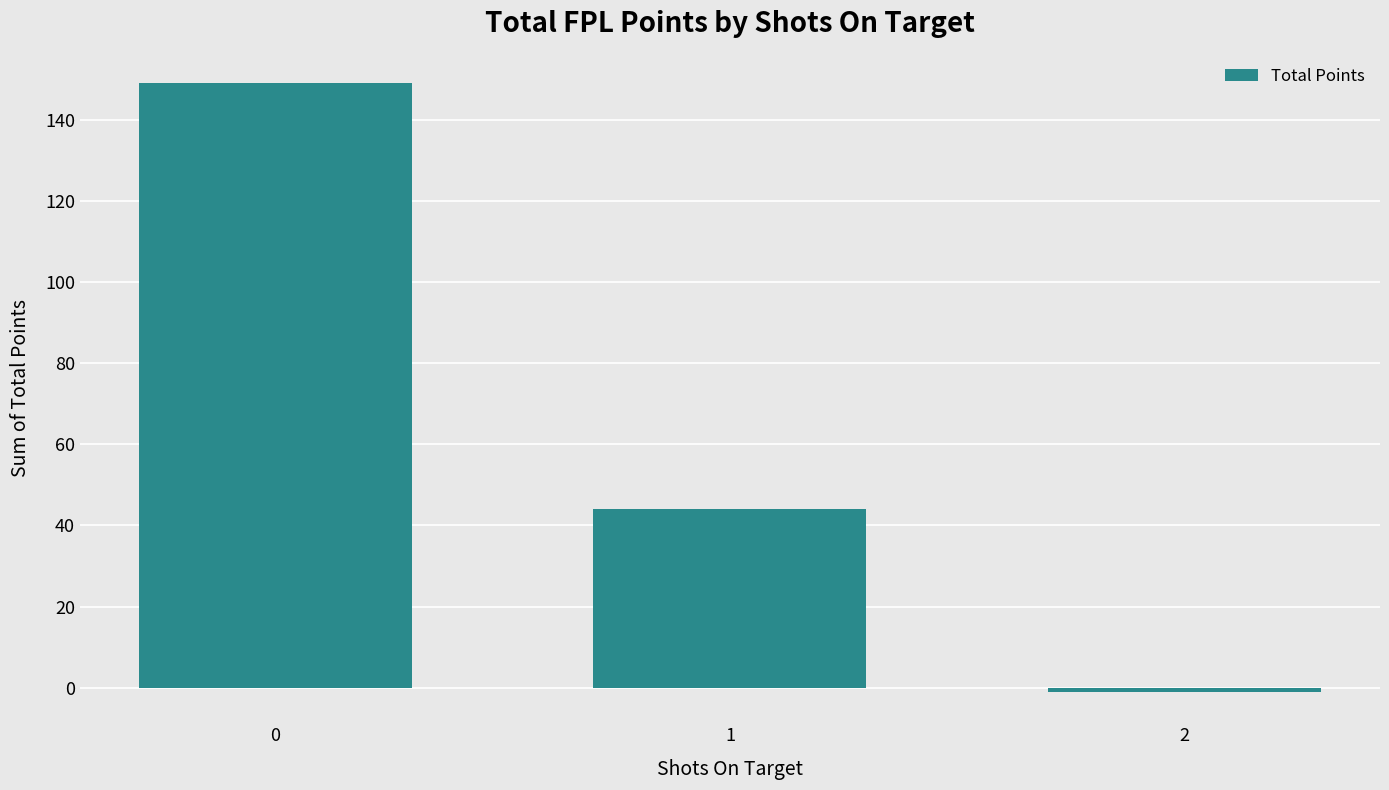

Reading left to right, what are all the values shown in this chart?

0=149	1=44	2=-1